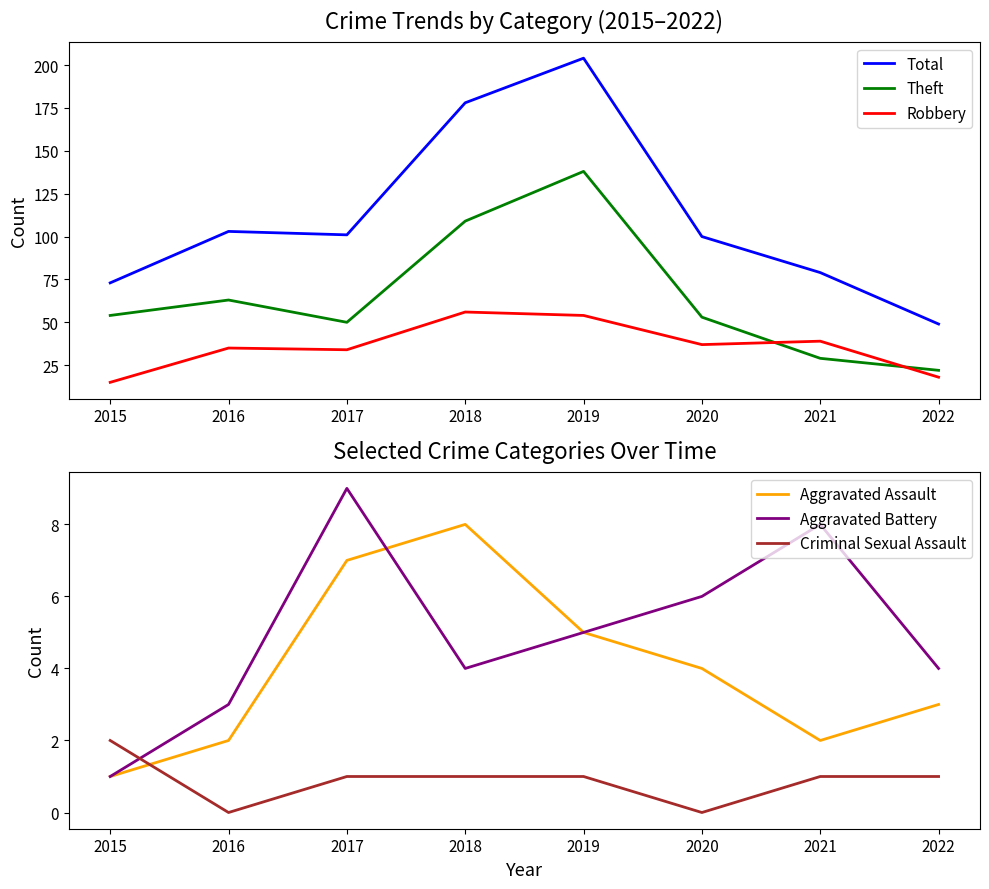

At how many categories does at least one series exceed 88?

5